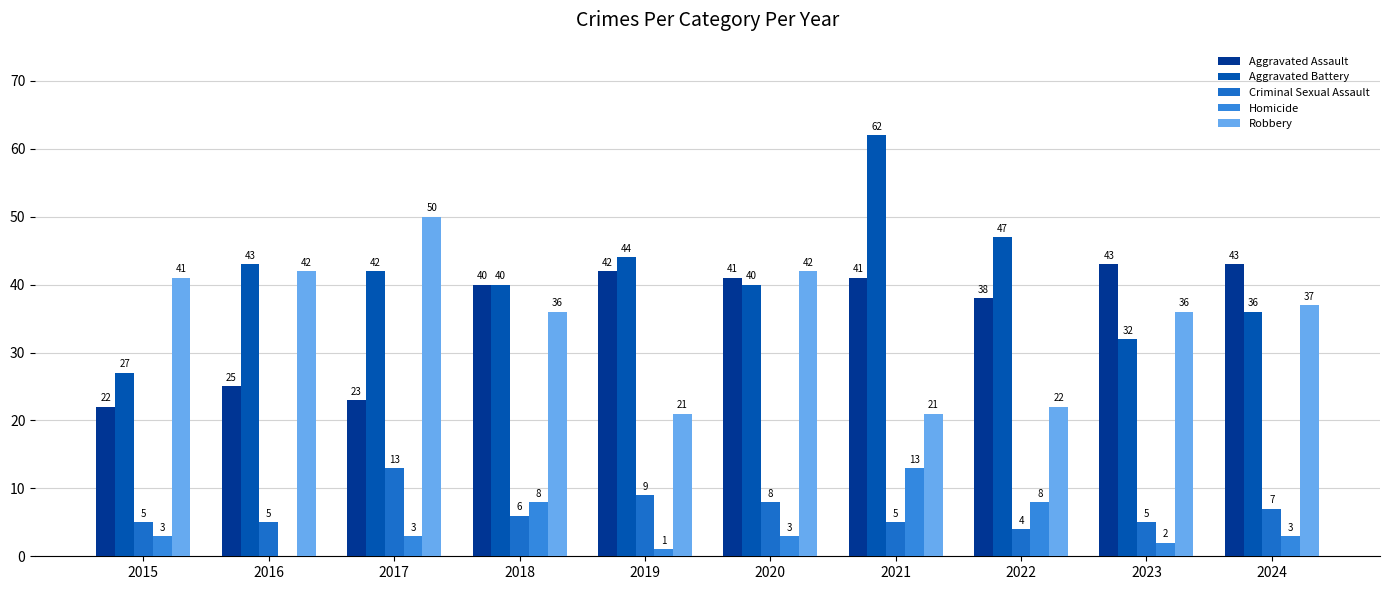

What is the difference between the Robbery values at 2021 and 2023?

15